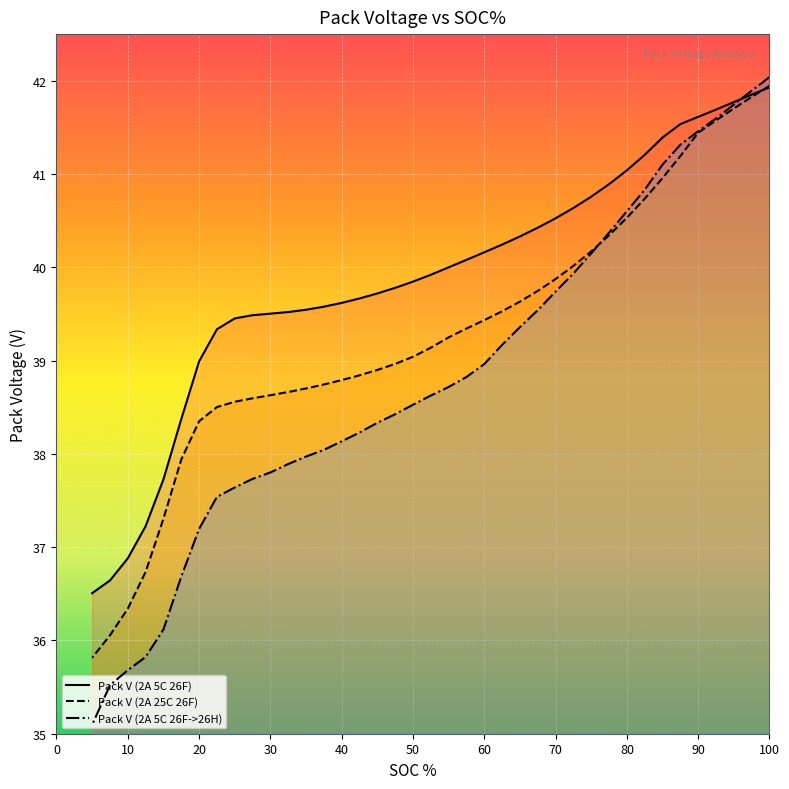

Between 62.5 and 22.5, which is larger?

62.5